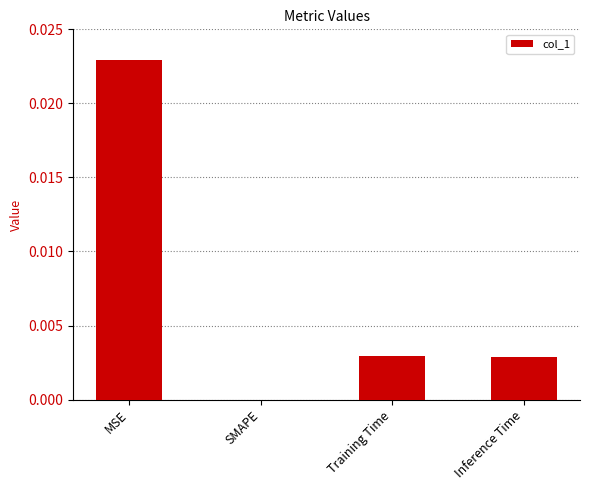

Between MSE and SMAPE, which is larger?

MSE